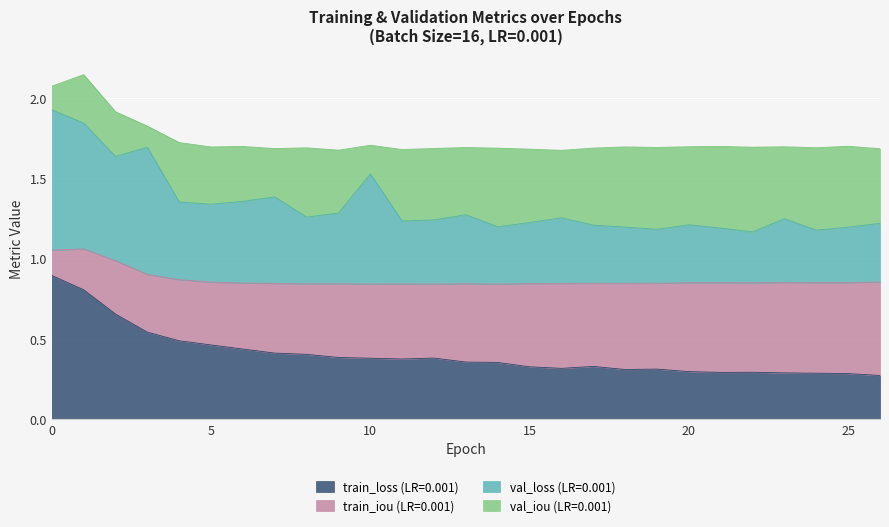

Which has a higher value, 3 or 5?

3